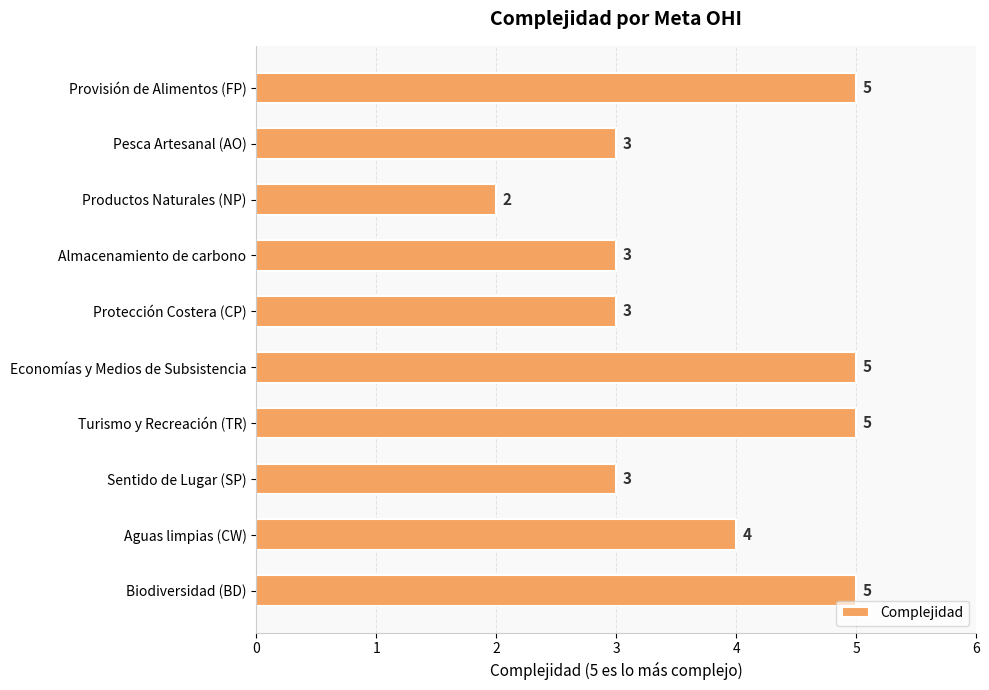

What is the smallest value displayed?

2